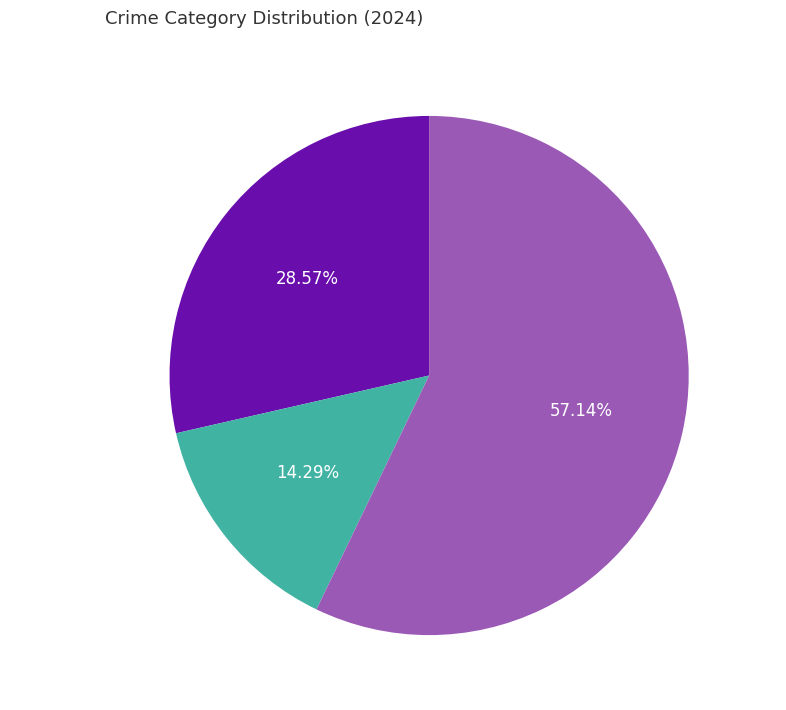

Which category accounts for the majority?

Robbery